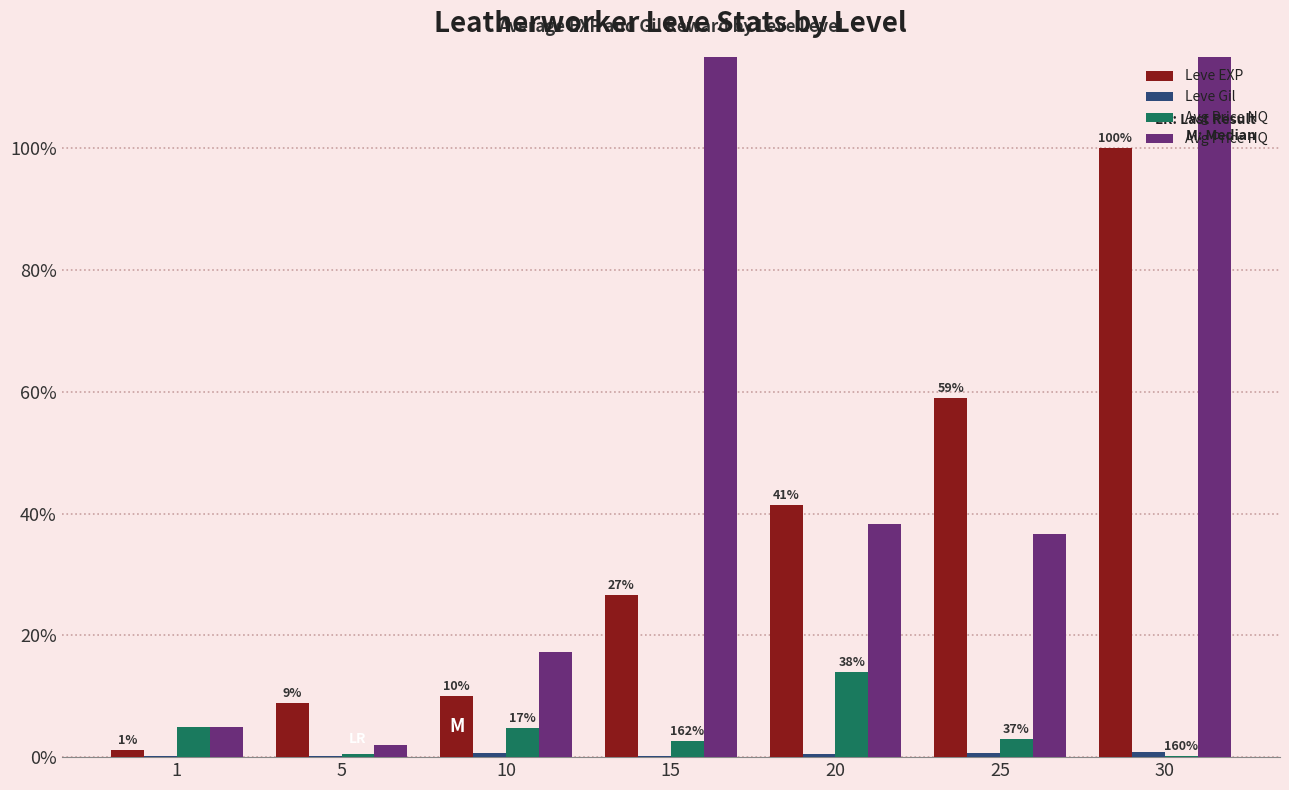

Where is Leve Gil nearest to the value 0?

15